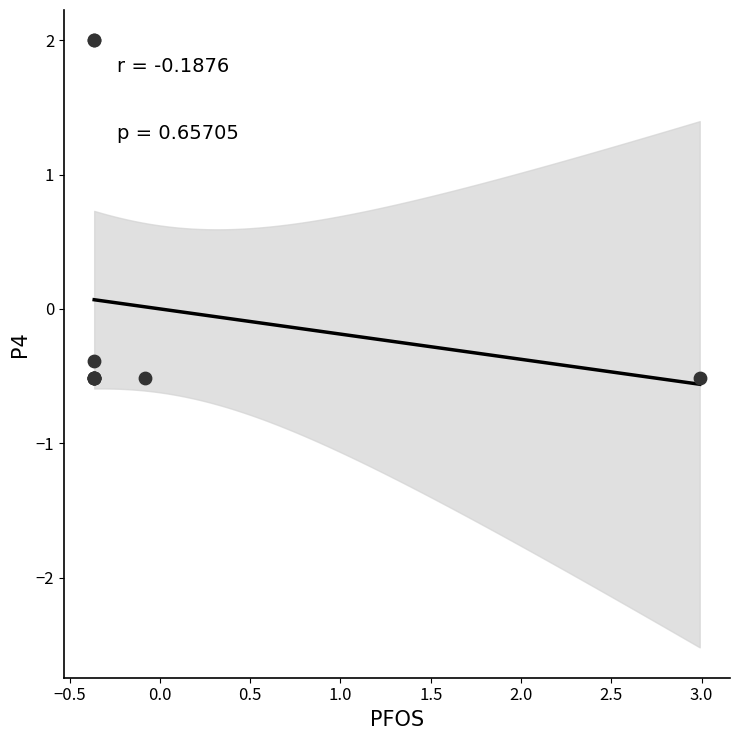

What Y value in the scatter plot is closest to 0?

-0.4